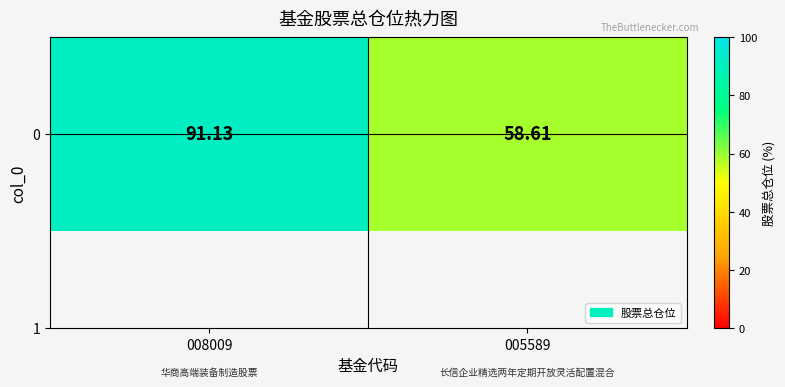

Between 008009 and 005589, which is larger?

008009